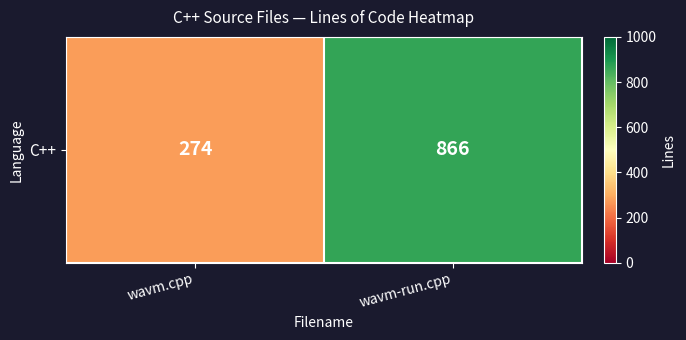

Reading left to right, what are all the values shown in this chart?

wavm.cpp=274	wavm-run.cpp=866